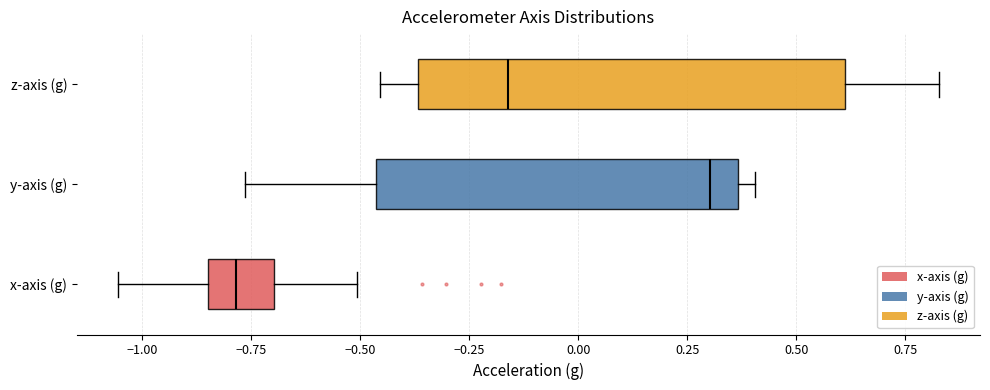

Where does the right whisker of the box for x-axis (g) end on the x-axis? The values are not printed on the chart, so give them approximately, as read against the axis.

-0.50